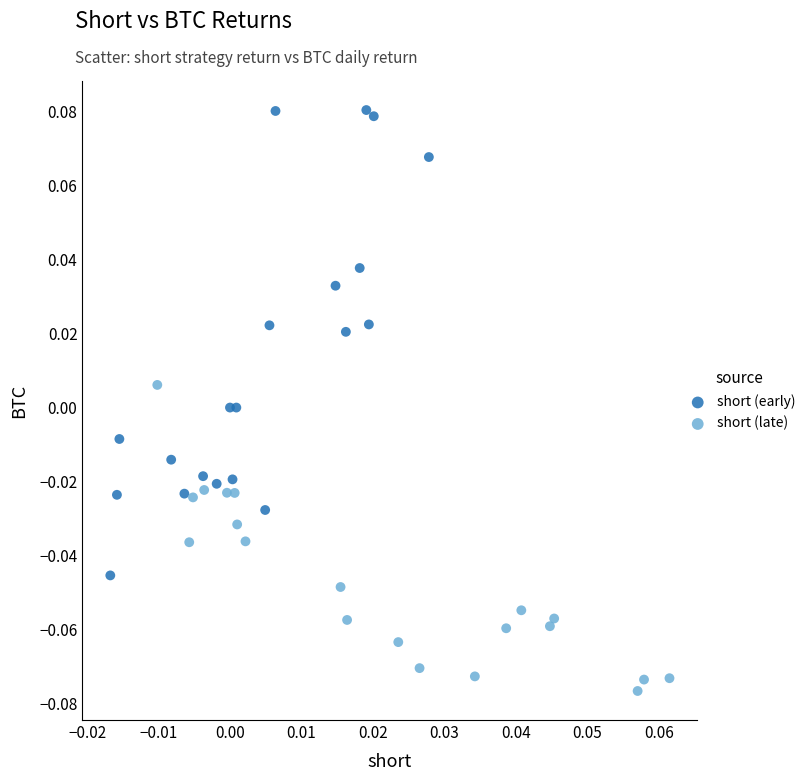

Which series contains the lowest Y value?

short (late)